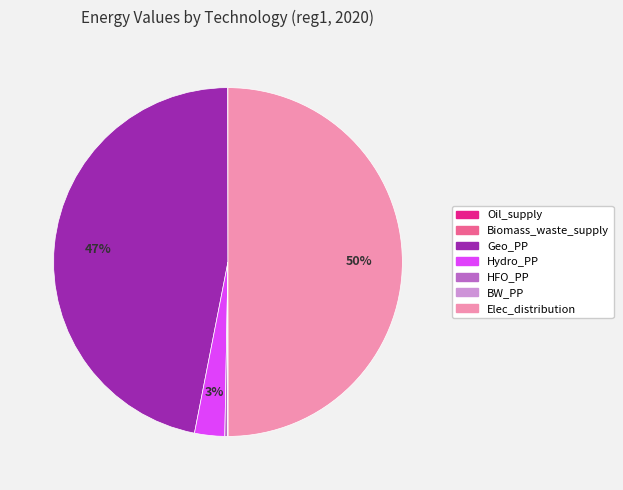

What percentage is the Hydro_PP slice, to the nearest percent?

3%